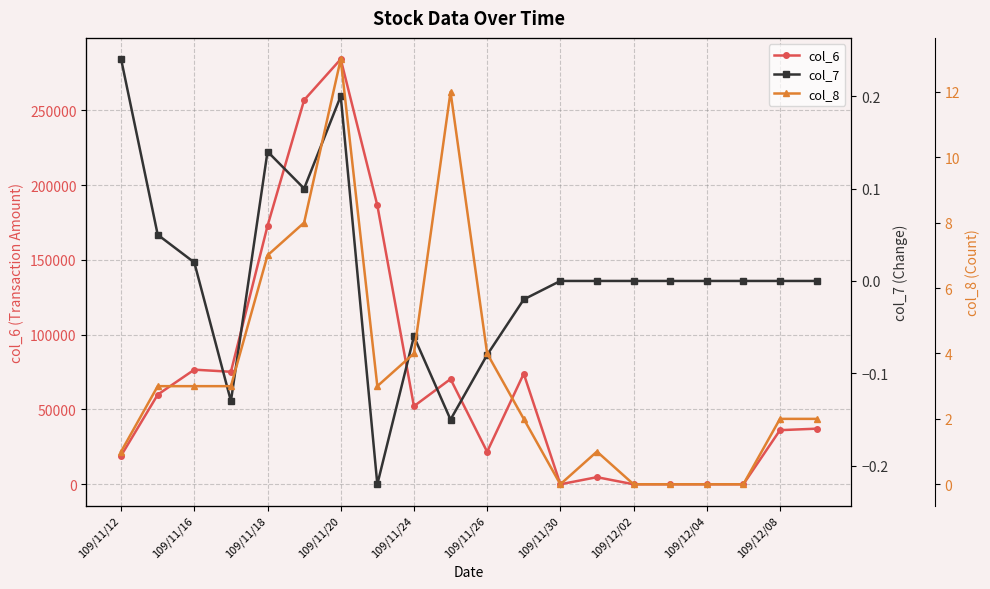

True or false: col_7 and col_8 intersect in this chart.

False